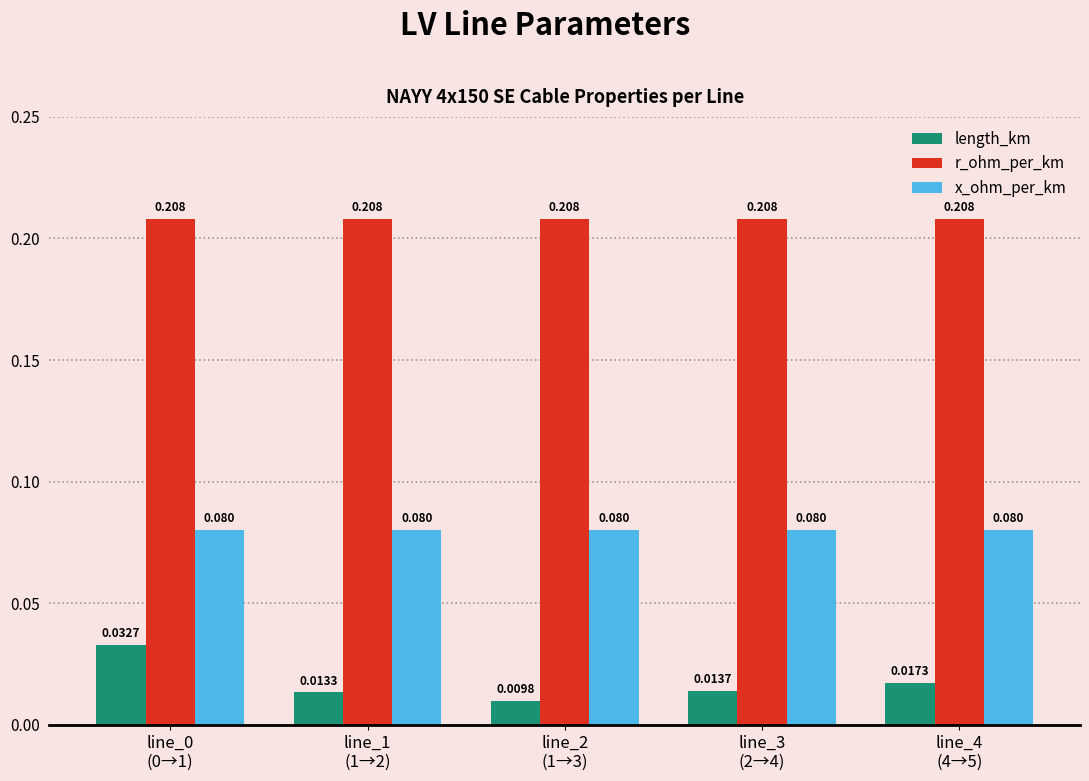

Which series has the widest spread of values?

length_km